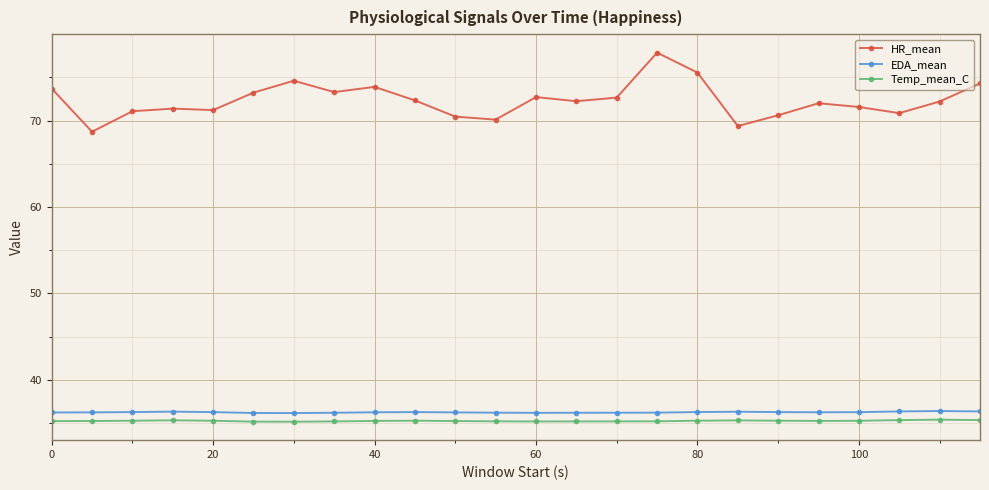

What is the sum of all EDA_mean values?

870.4